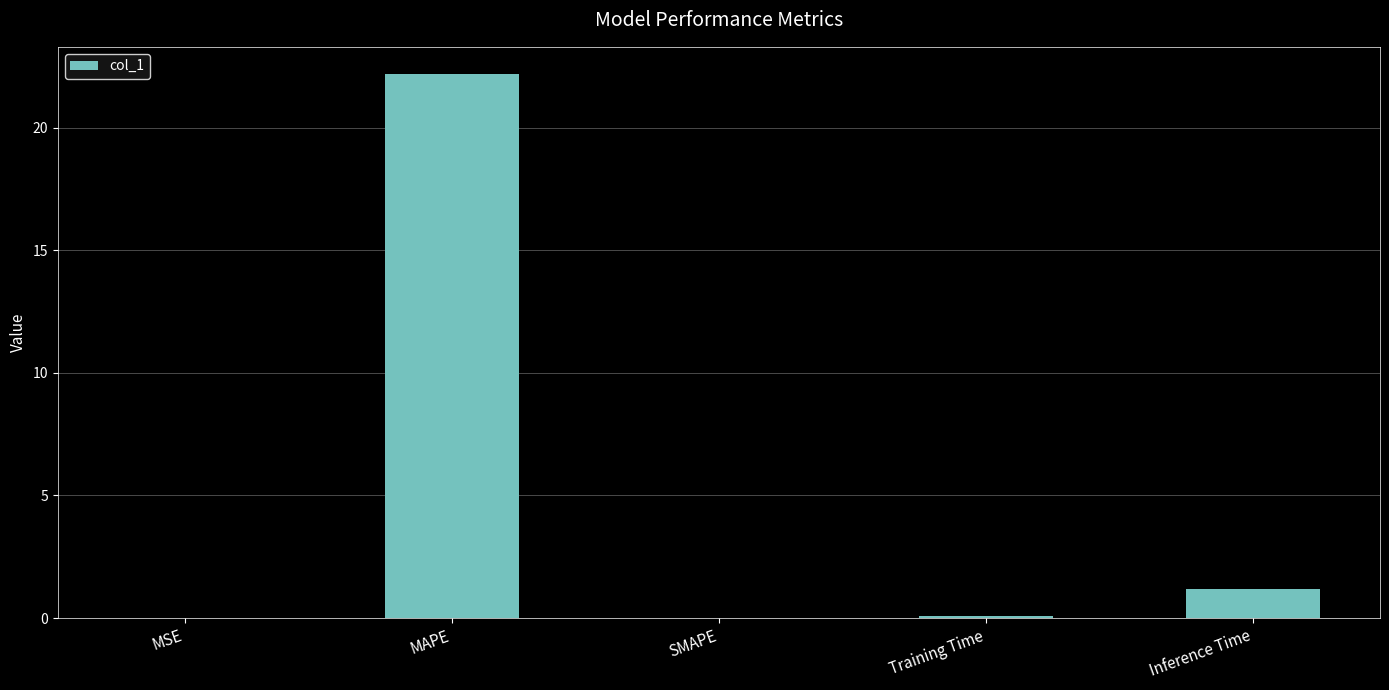

The value at Training Time is 0.1. True or false?

True